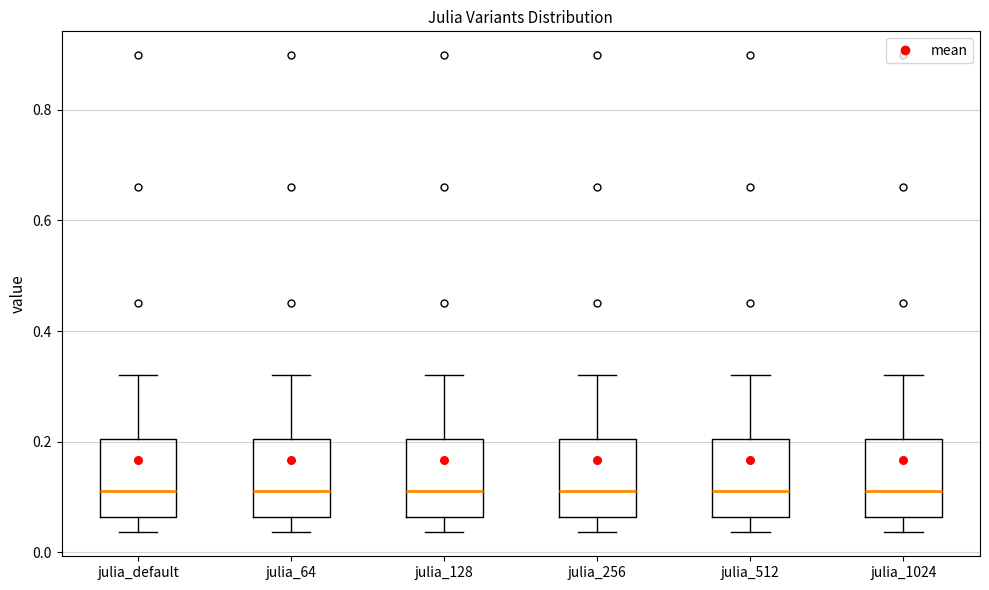

Reading left to right, transcribe this box plot: for each box, give where its median line is, the range the box spans, and where its two whiskers end, as read against the y-axis. The values are not printed on the chart, so give them approximately, as read against the axis.

julia_default: median 0.12, box 0.06 to 0.20, whiskers 0.04 to 0.32
julia_64: median 0.12, box 0.06 to 0.20, whiskers 0.04 to 0.32
julia_128: median 0.12, box 0.06 to 0.20, whiskers 0.04 to 0.32
julia_256: median 0.12, box 0.06 to 0.20, whiskers 0.04 to 0.32
julia_512: median 0.12, box 0.06 to 0.20, whiskers 0.04 to 0.32
julia_1024: median 0.12, box 0.06 to 0.20, whiskers 0.04 to 0.32